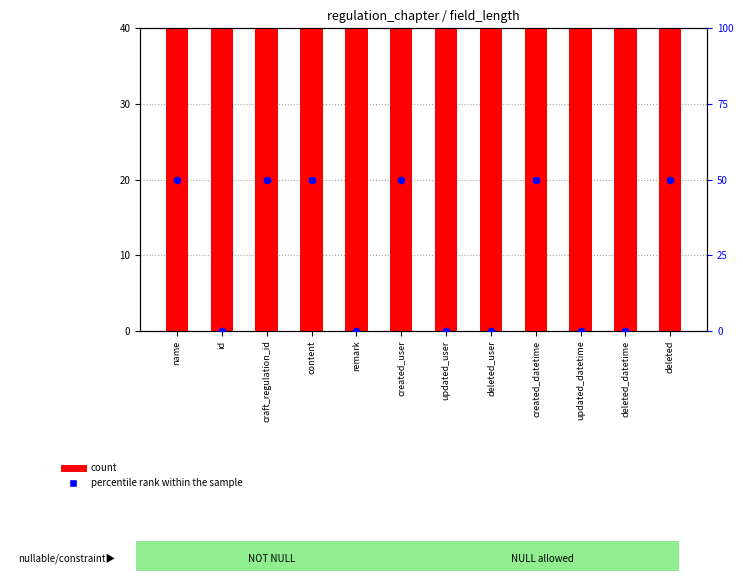

What is the total value across all series at id?

40